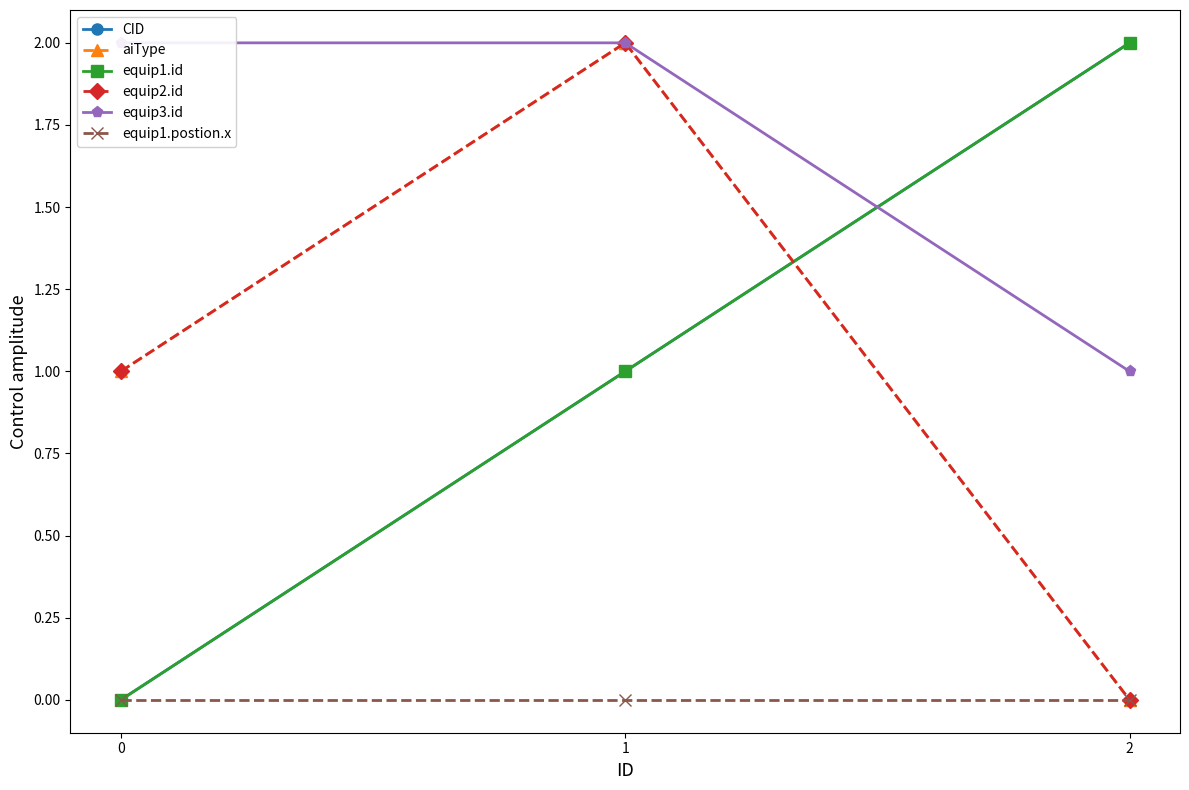

Count the number of categories in the chart.

3